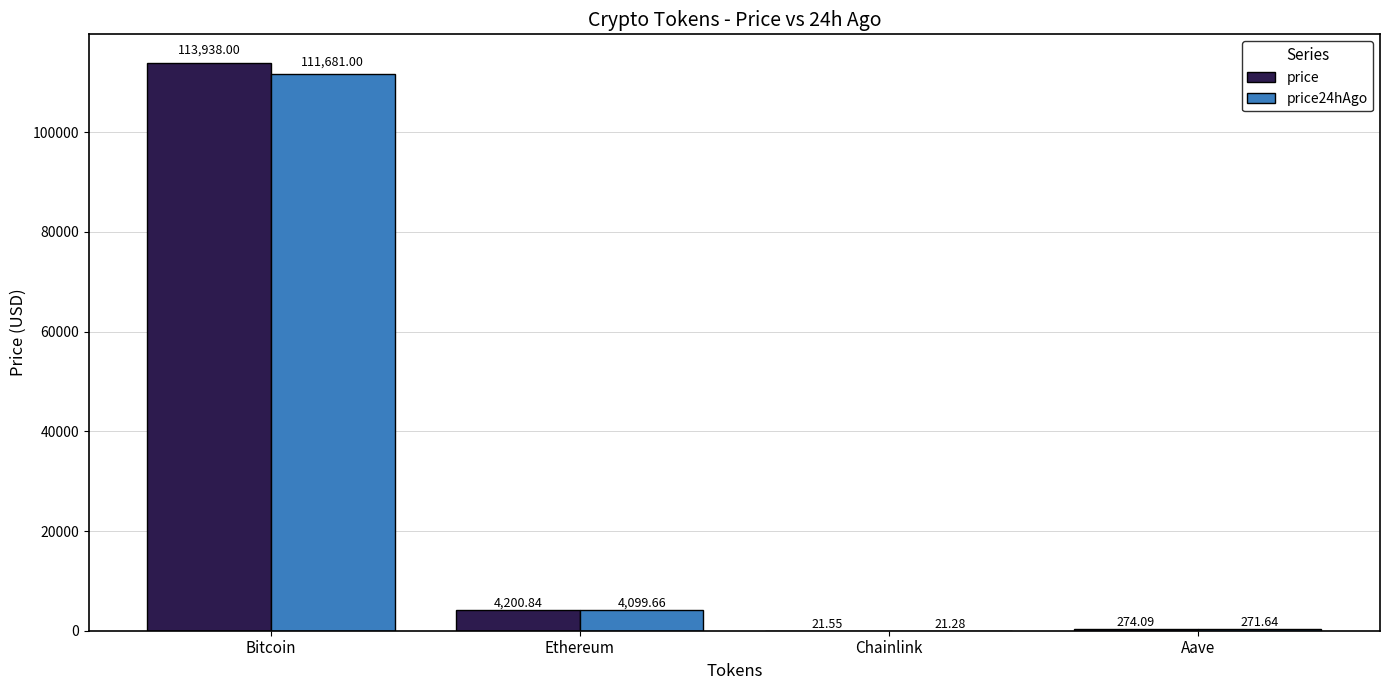

Is the value of price24hAgo at Ethereum greater than the value of price at Bitcoin?

No